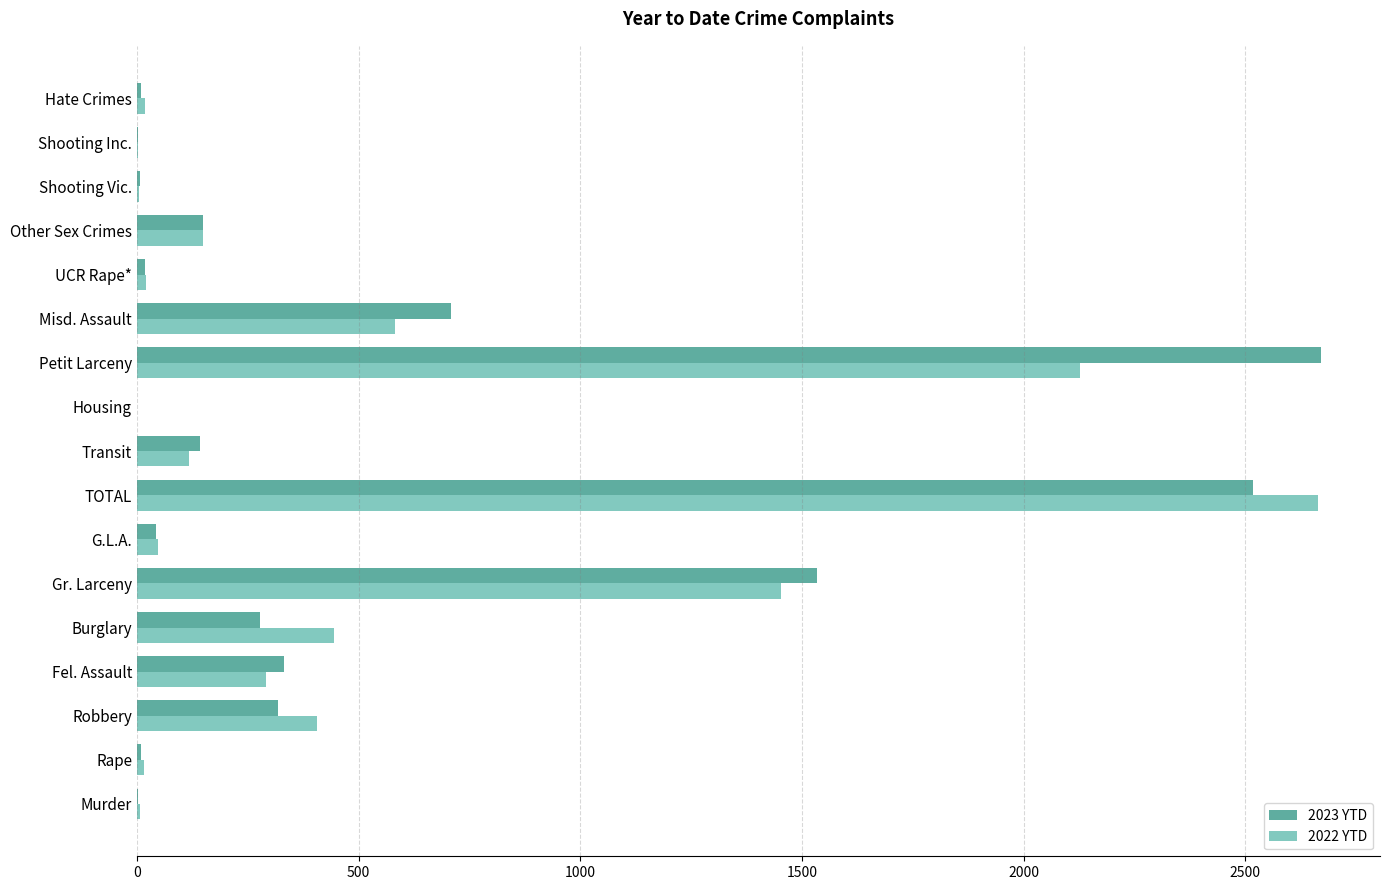

Reading right to left, extract all data points from this chart.

2023 YTD: 9	3	6	150	19	709	2670	0	142	2518	44	1533	278	332	319	10	2
2022 YTD: 18	2	4	149	20	583	2126	0	118	2663	48	1452	445	291	406	15	6